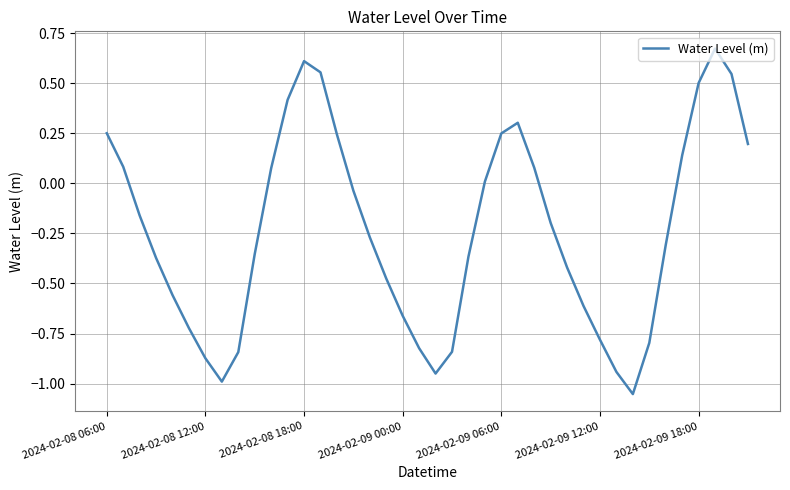

How many lines are shown in the chart?

1